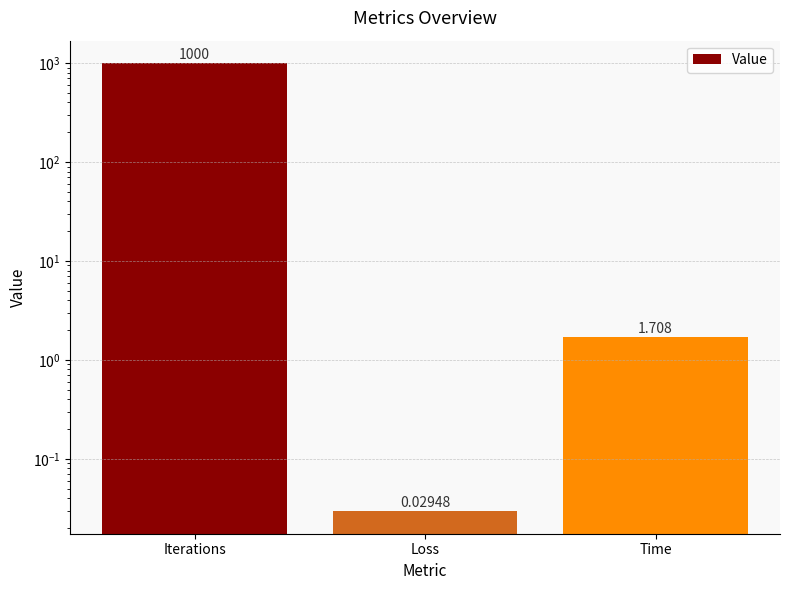

Reading left to right, what are all the values shown in this chart?

1000.0	0.0	1.7